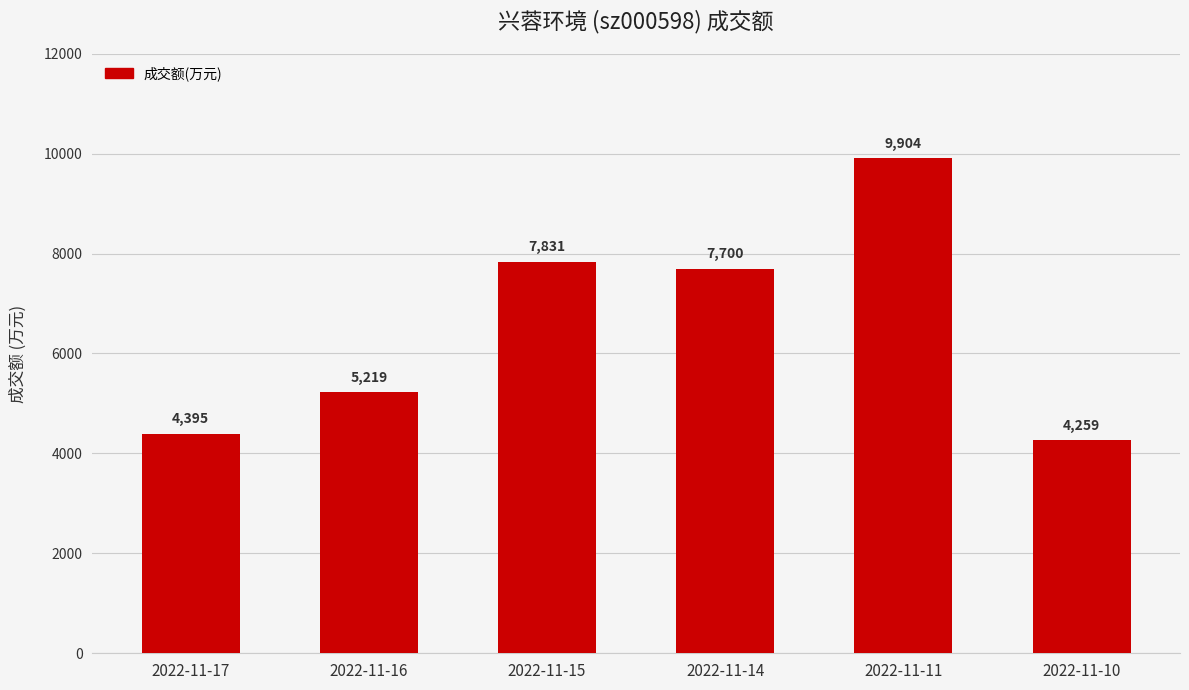

What is the approximate value at 2022-11-14?

7700